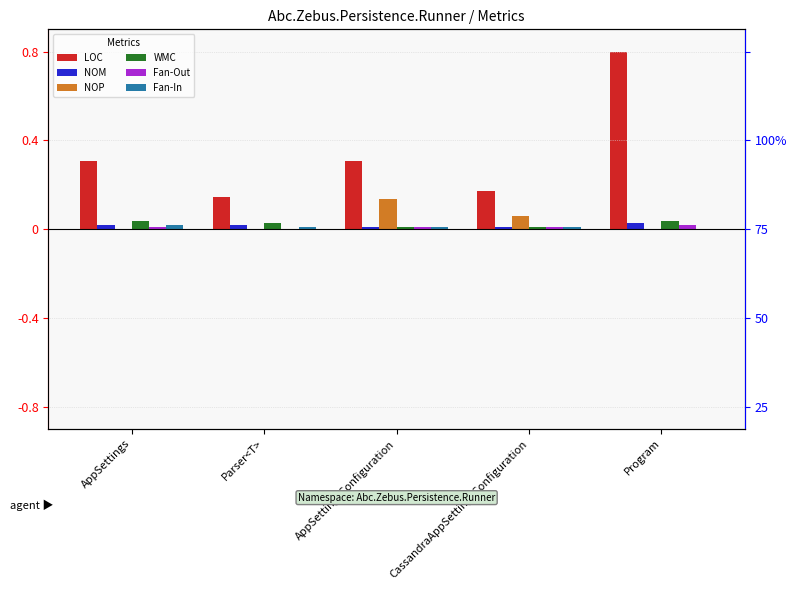

Reading left to right, transcribe all the data shown in this chart.

LOC: 0.3	0.1	0.3	0.2	0.8
NOM: 0.0	0.0	0.0	0.0	0.0
NOP: 0.0	0.0	0.1	0.1	0.0
WMC: 0.0	0.0	0.0	0.0	0.0
Fan-Out: 0.0	0.0	0.0	0.0	0.0
Fan-In: 0.0	0.0	0.0	0.0	0.0